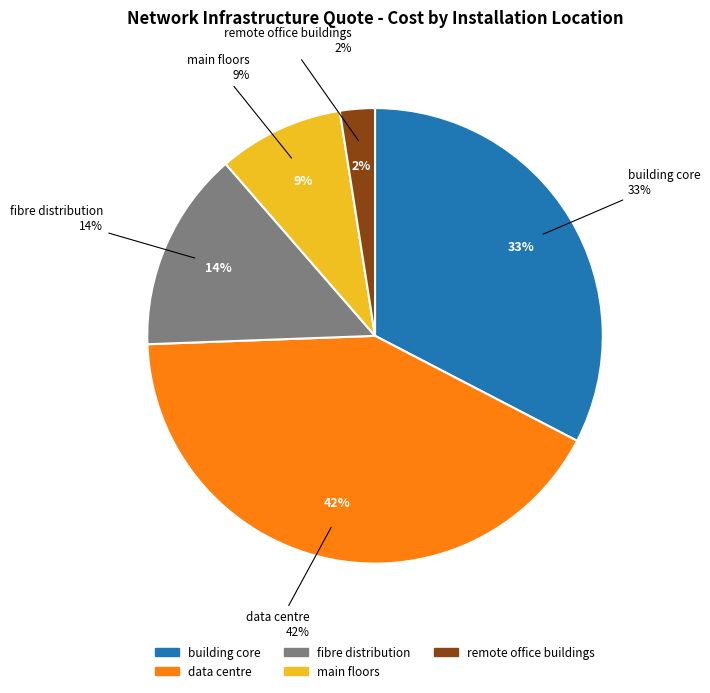

To the nearest percent, what is the average slice percentage?

20%